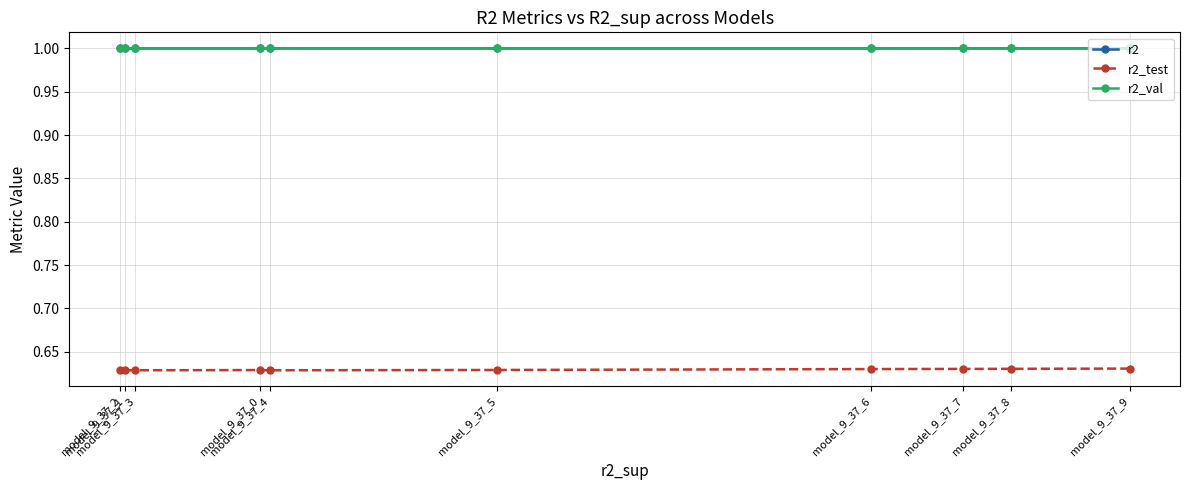

True or false: r2_test and r2_val intersect in this chart.

False